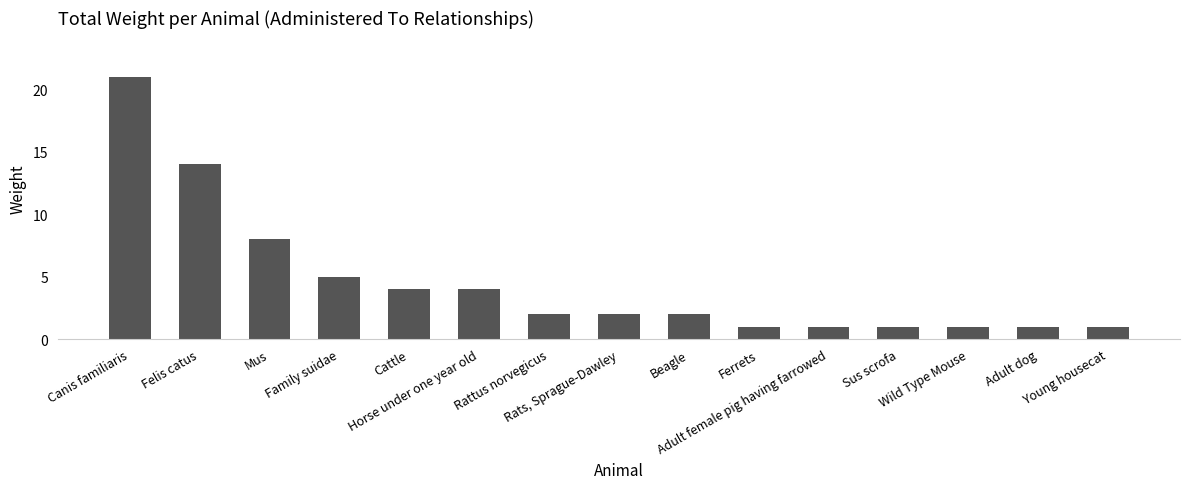

What is the change in value from Felis catus to Cattle?

-10